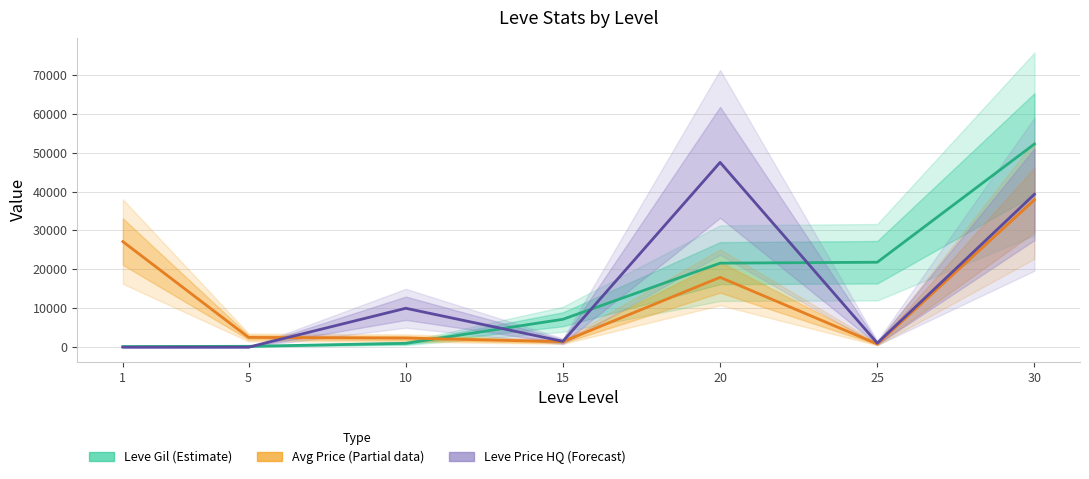

How many distinct data groups are displayed?

3